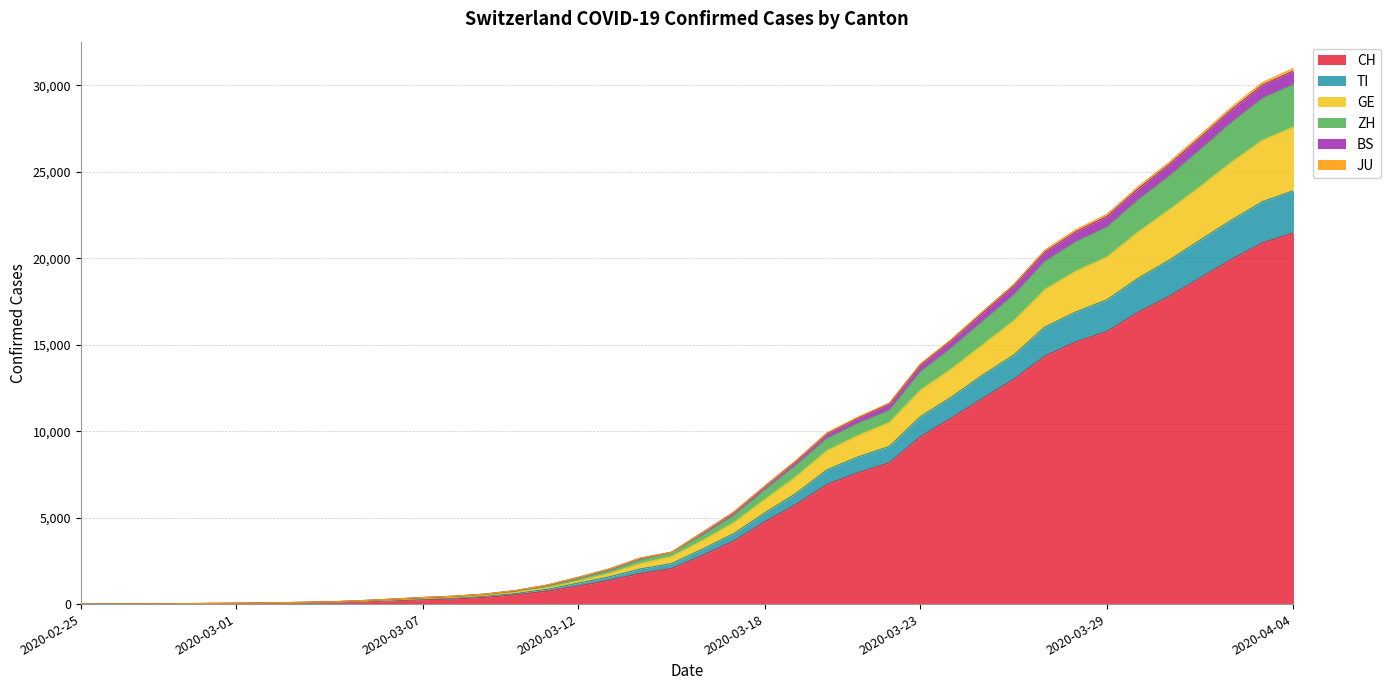

What is the highest value of the CH series?

21470